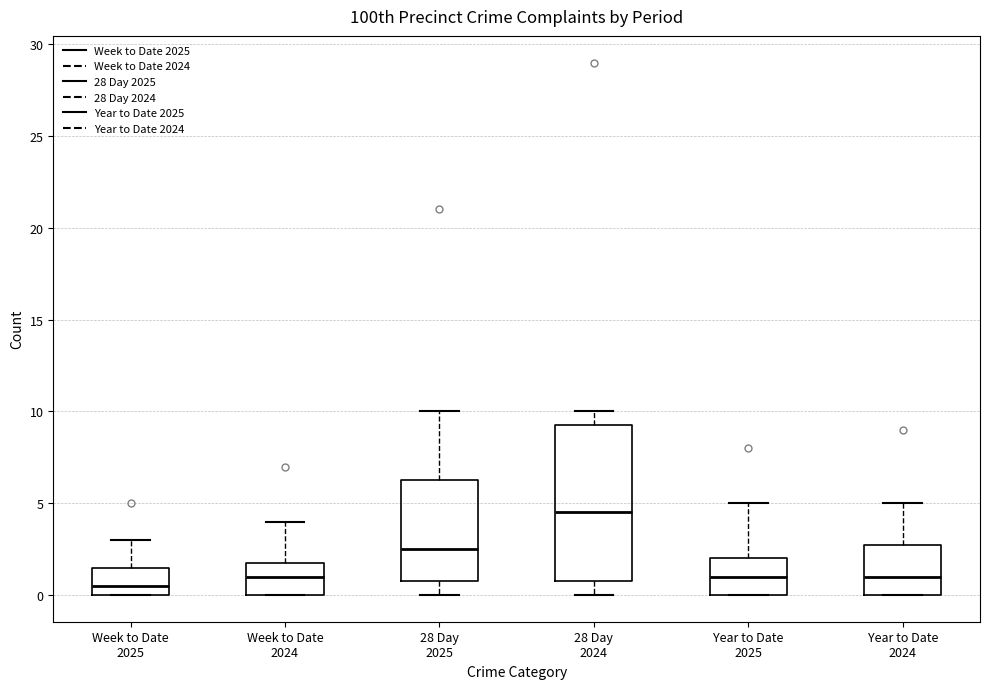

Reading left to right, transcribe this box plot: for each box, give where its median line is, the range the box spans, and where its two whiskers end, as read against the y-axis. The values are not printed on the chart, so give them approximately, as read against the axis.

Week to Date 2025: median 0.5, box 0.0 to 1.5, whiskers 0.0 to 3.0
Week to Date 2024: median 1.0, box 0.0 to 2.0, whiskers 0.0 to 4.0
28 Day 2025: median 2.5, box 1.0 to 6.5, whiskers 0.0 to 10.0
28 Day 2024: median 4.5, box 1.0 to 9.5, whiskers 0.0 to 10.0
Year to Date 2025: median 1.0, box 0.0 to 2.0, whiskers 0.0 to 5.0
Year to Date 2024: median 1.0, box 0.0 to 3.0, whiskers 0.0 to 5.0